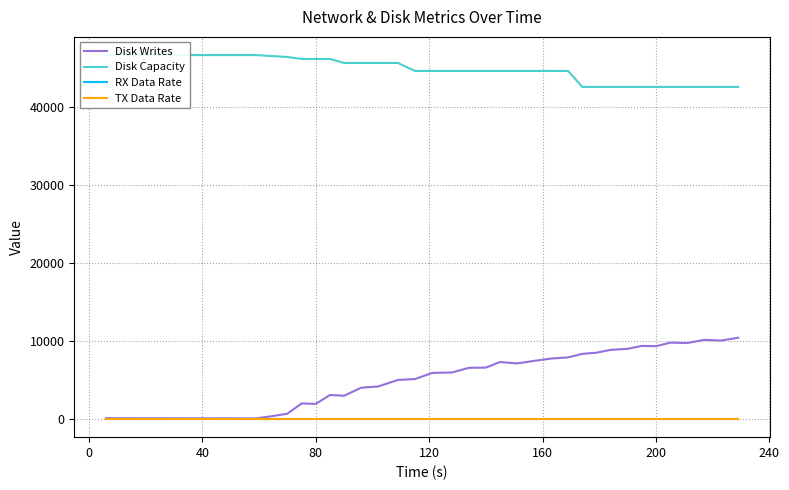

True or false: Disk Capacity and RX Data Rate intersect in this chart.

False